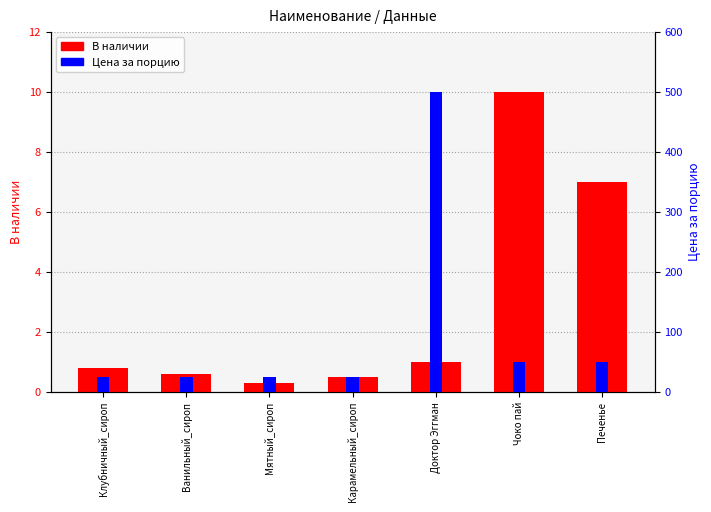

What is the total value across all series at Карамельный_сироп?

25.5